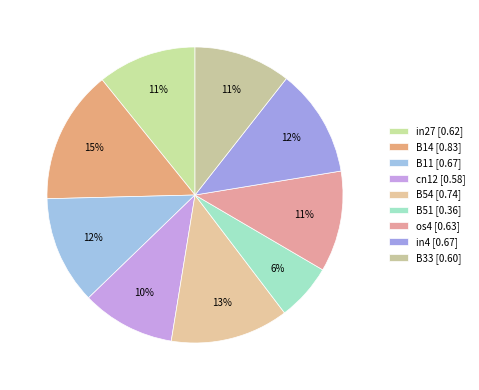

Rank the categories by value from lowest to highest.

B51, cn12, B33, in27, os4, B11, in4, B54, B14